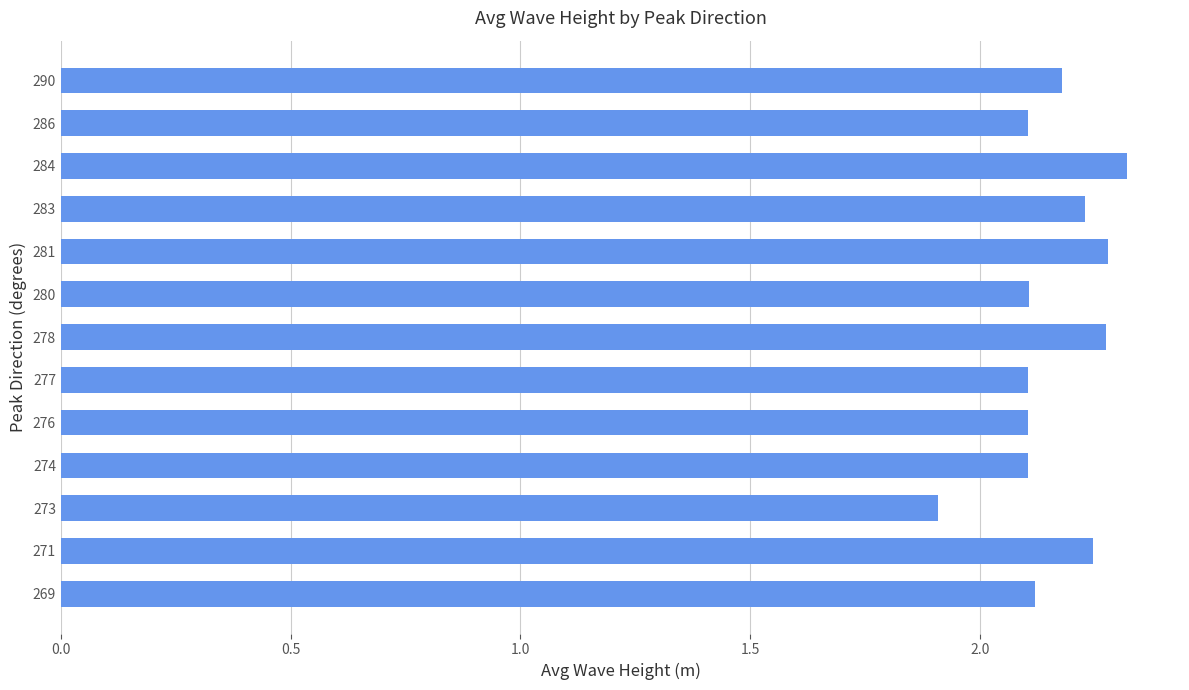

What is the difference between the second highest and minimum values?

0.4